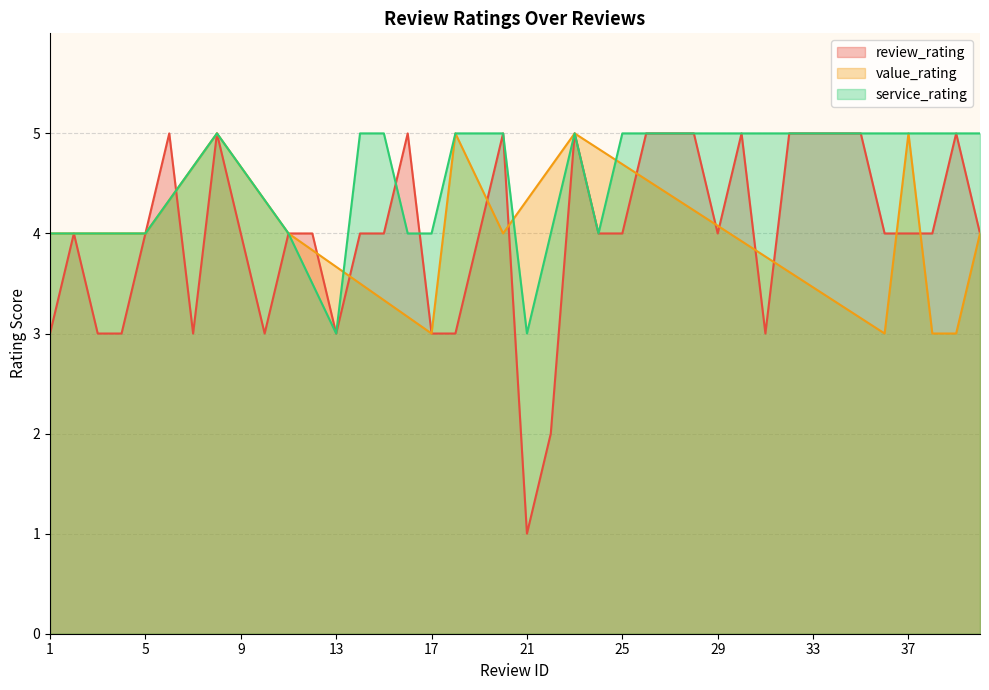

How many lines are shown in the chart?

3